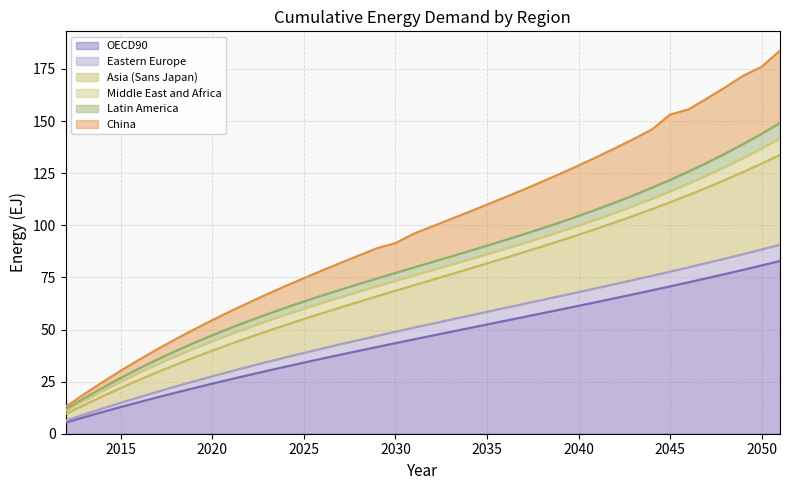

Does the chart display data point markers on the line(s)?

No